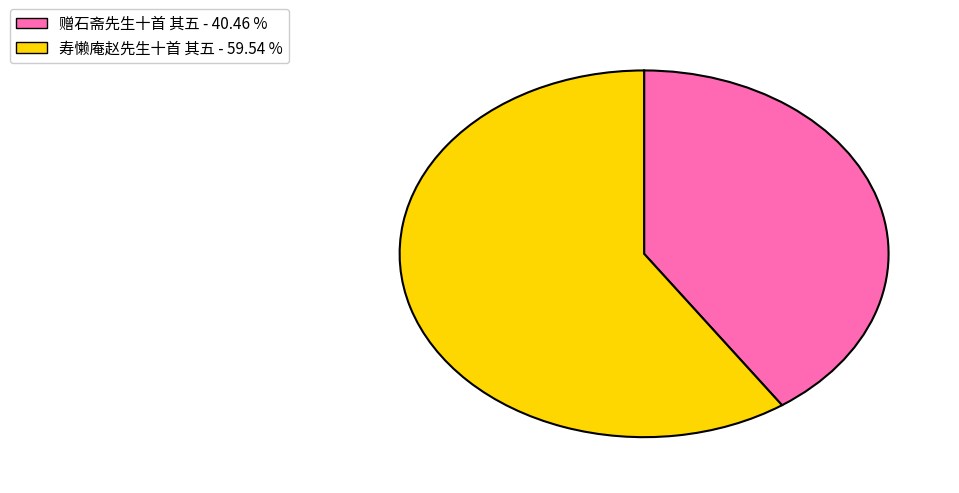

Is it true that 寿懒庵赵先生十首 其五 is 60% of the pie?

True